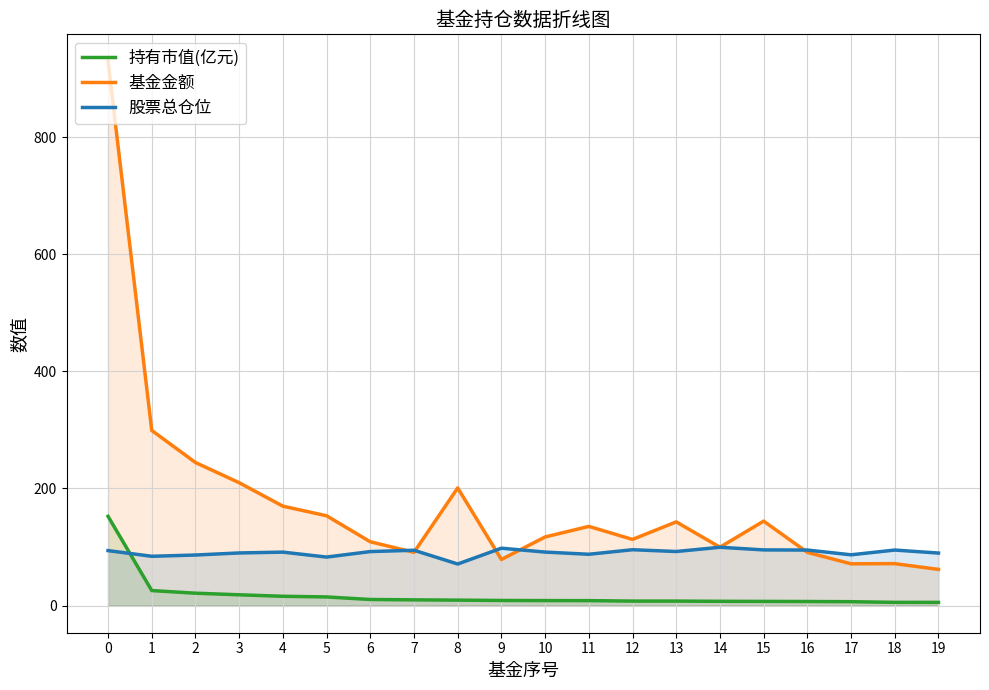

True or false: 股票总仓位 has a value of 157.0 at 16.

False